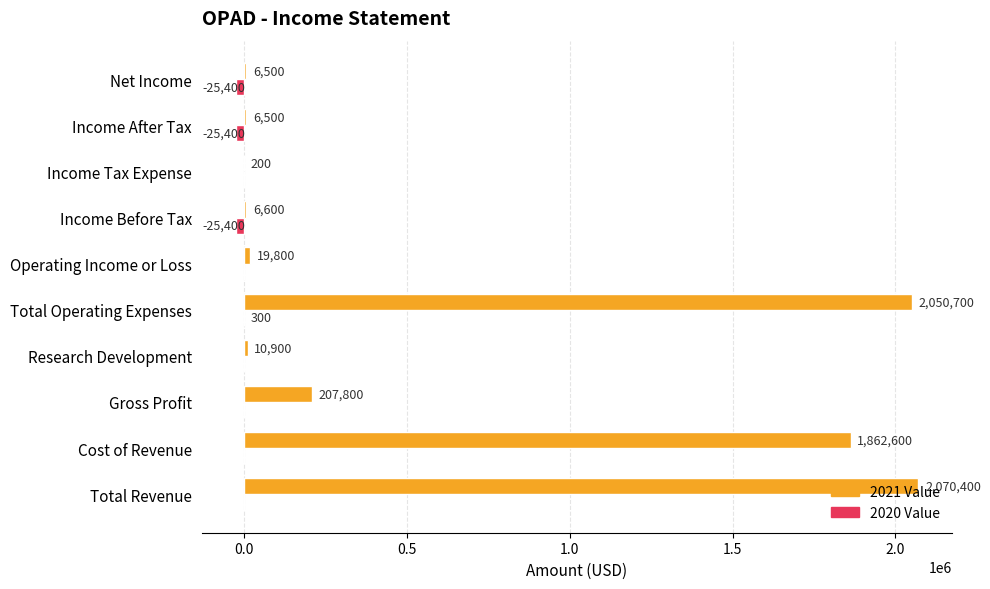

What is the greatest value displayed?

2070400